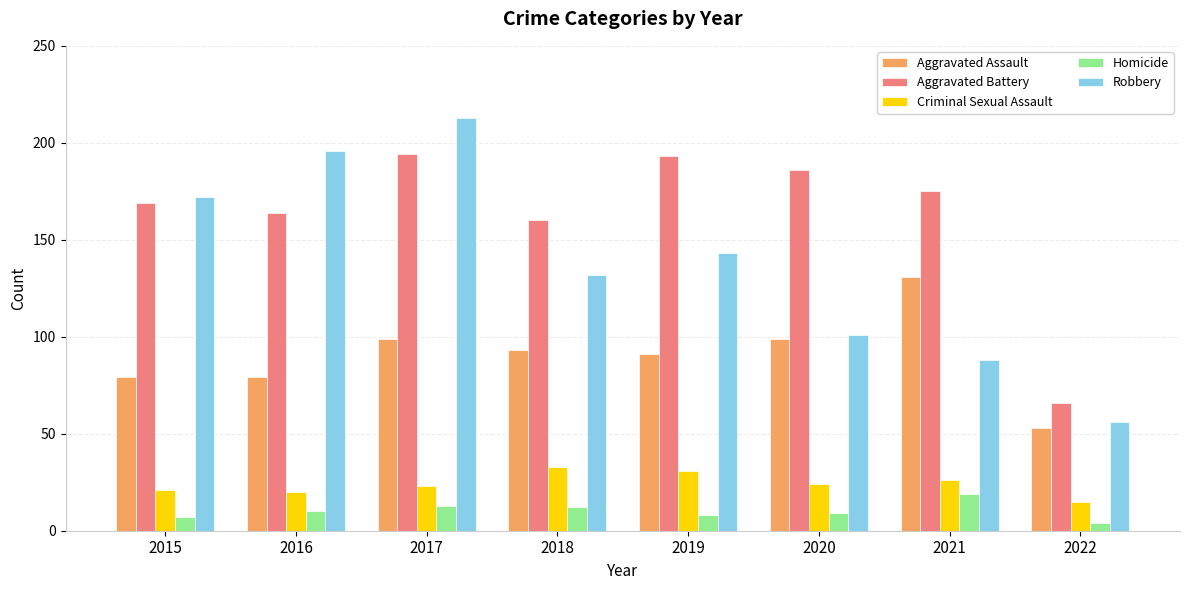

Which label corresponds to the largest value in the chart?

2017